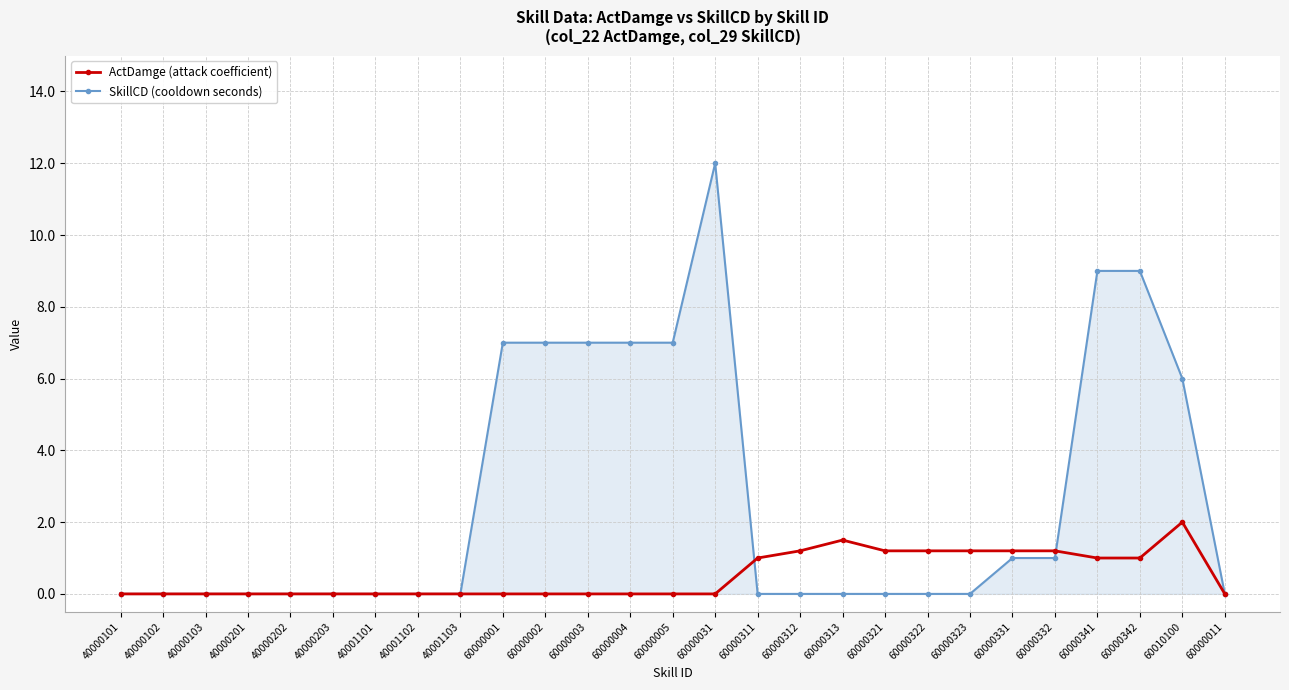

Which series has the largest range (max minus min)?

SkillCD (cooldown seconds)